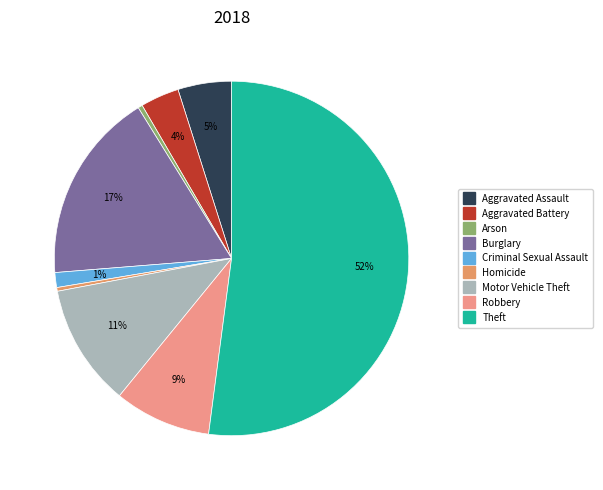

Does any single category account for the majority?

Yes